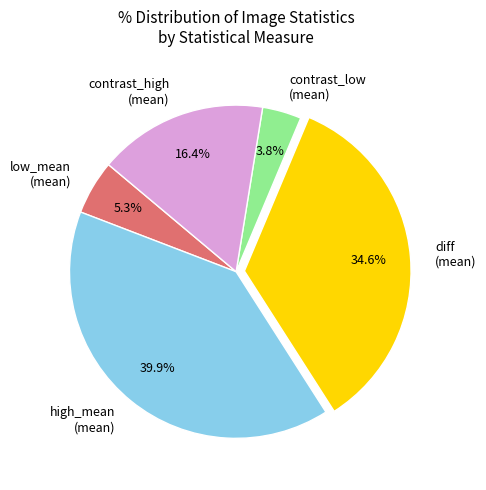

Between contrast_low (mean) and low_mean (mean), which is larger?

low_mean (mean)